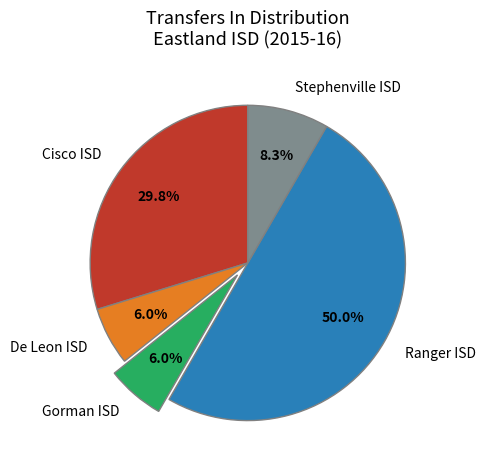

Approximately how many times larger is the value at Stephenville ISD compared to Cisco ISD?

0.3